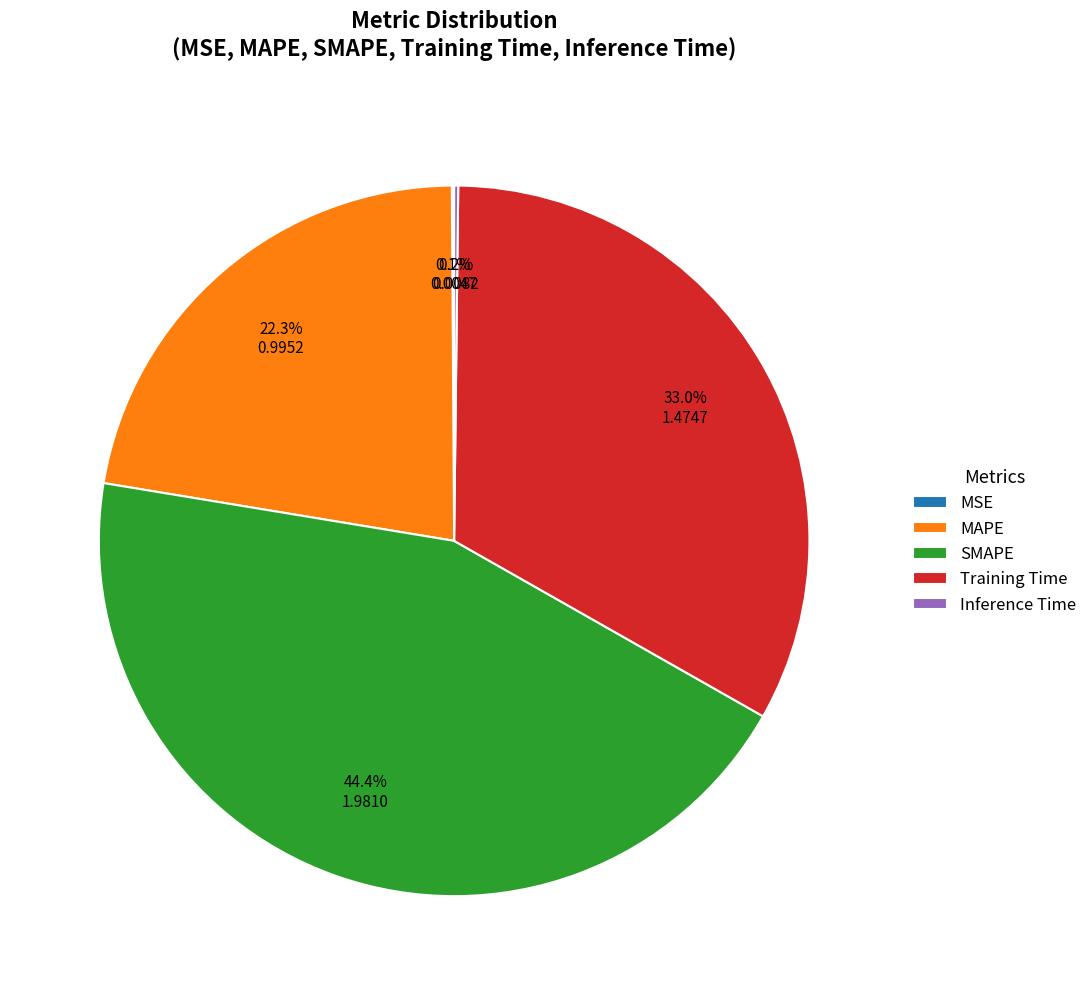

Does Training Time account for over 50% of the chart?

No